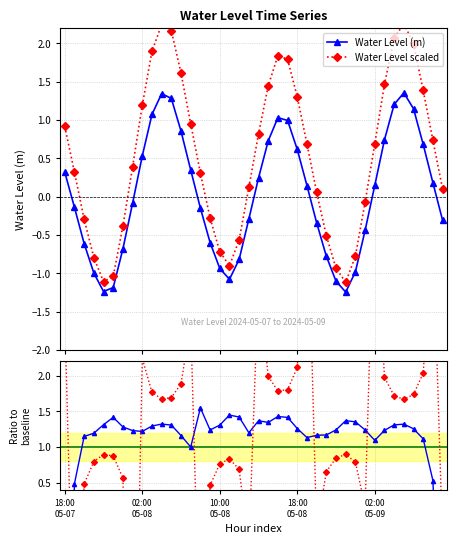

Rank the series at 18:00 05-08 from lowest to highest value.

Water Level (m), Water Level scaled